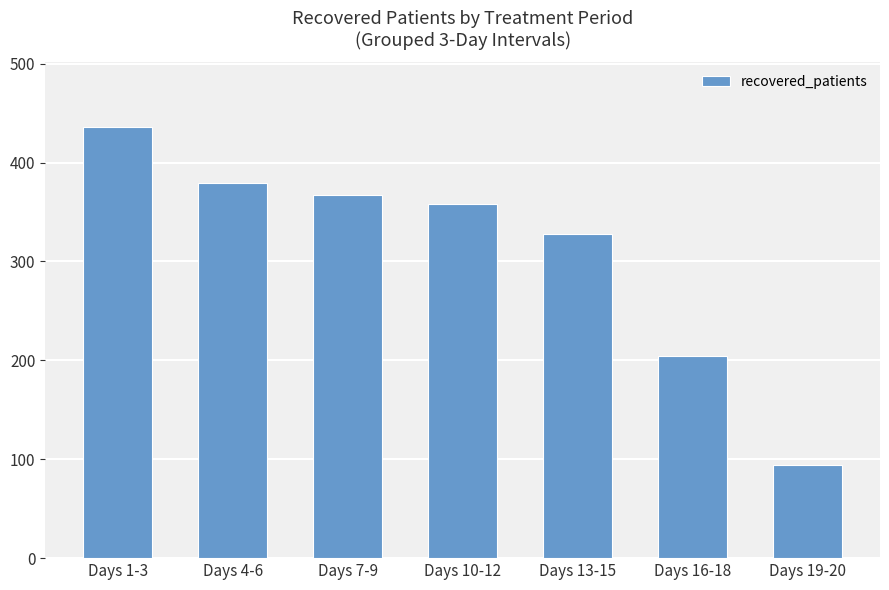

What is the label of the 4th bar from the right?

Days 10-12